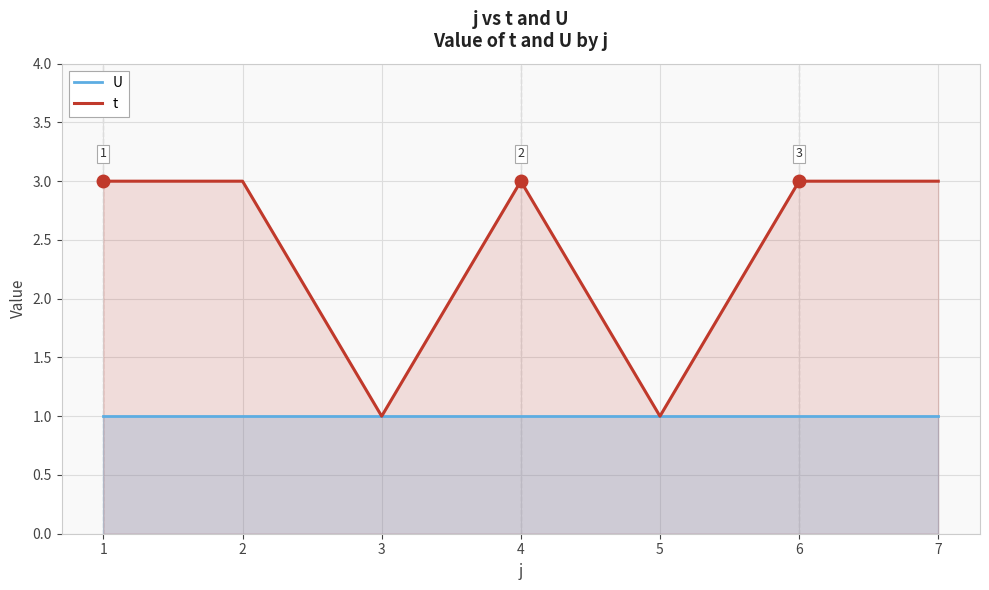

True or false: U and t cross at least once.

False